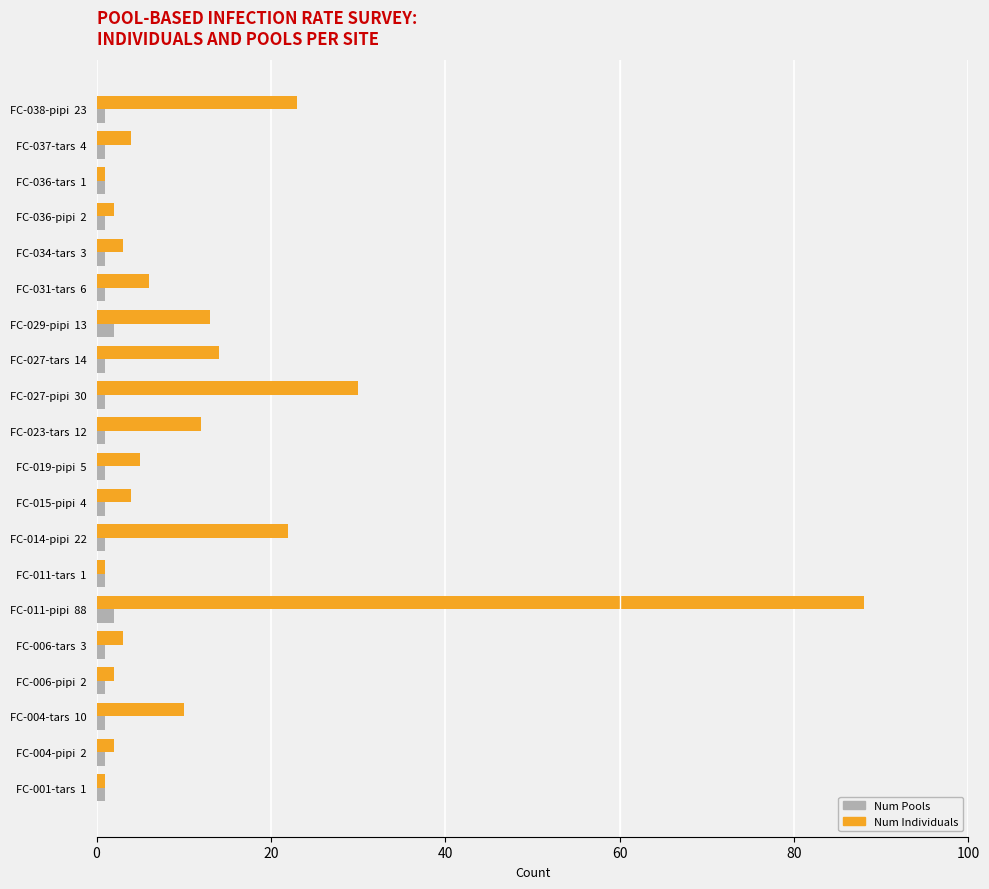

What is the lowest value of the Num Pools series?

1